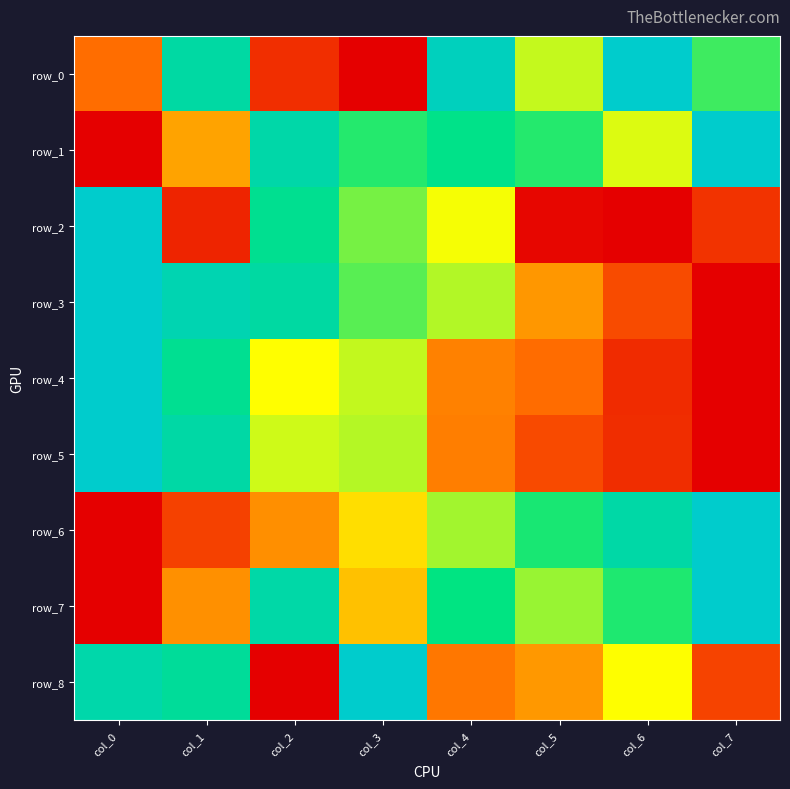

How many row_7 values are between 0 and 1?

8